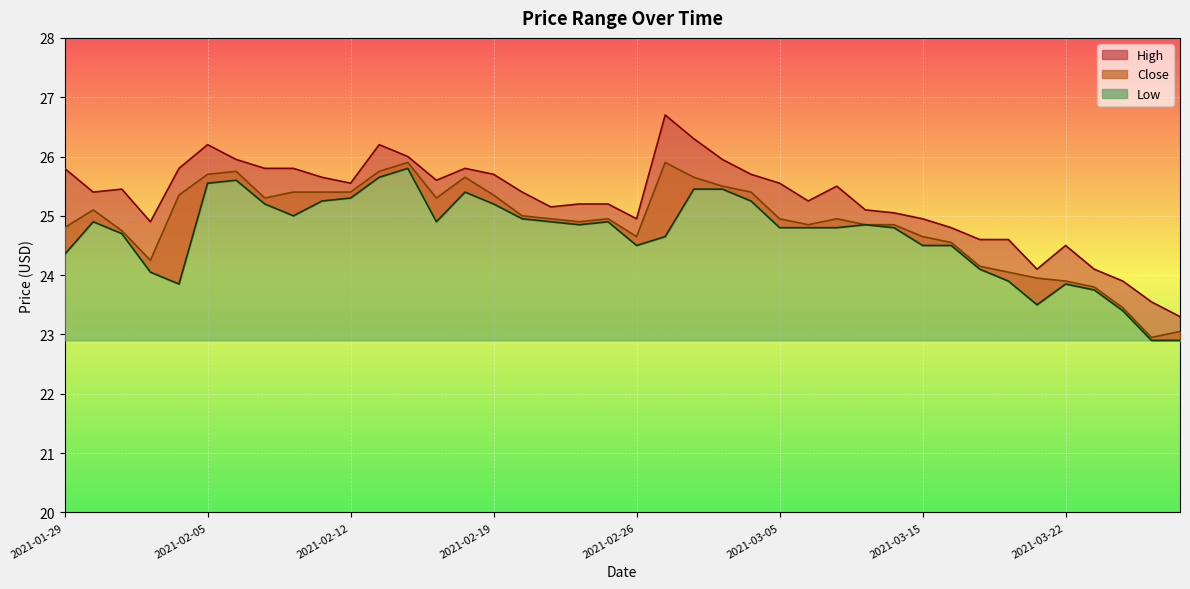

What is the value of the Close point at the 5th from the left?

25.4